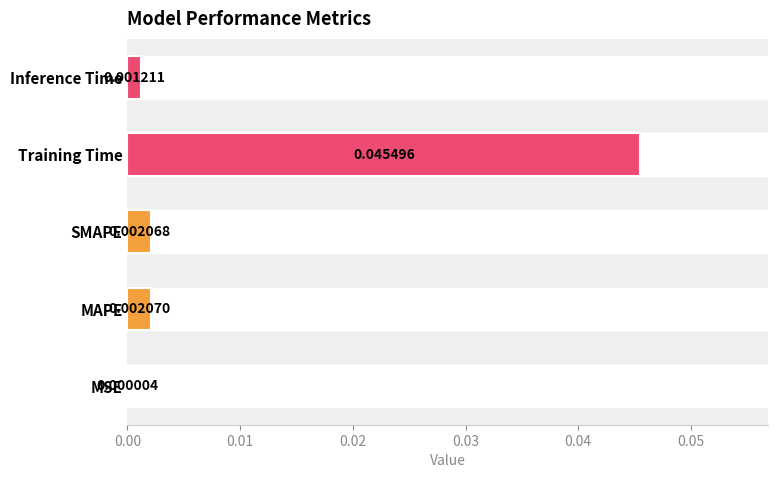

What is the sum of all values?

0.1